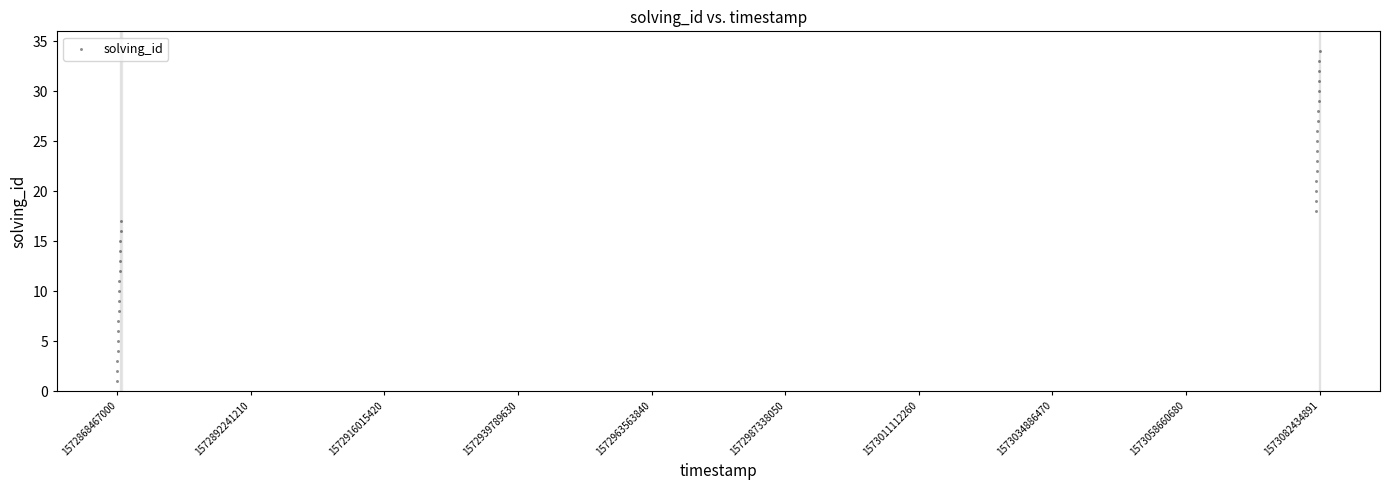

What is the range of Y values (max minus min)?

33